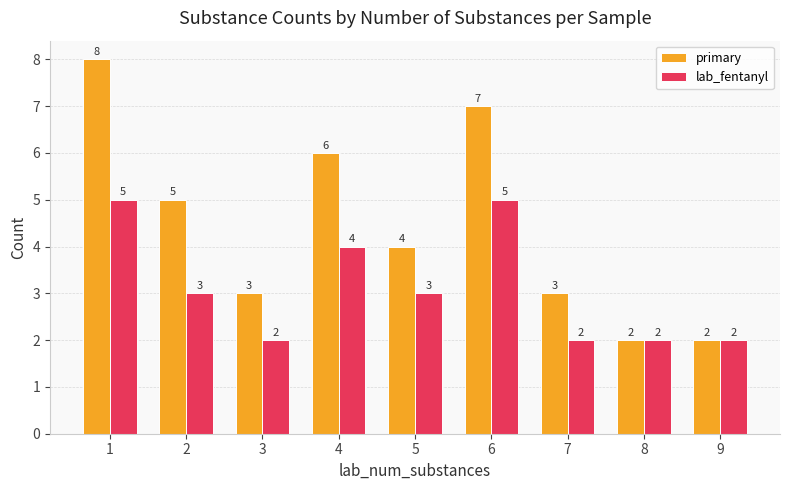

What are all the series names shown in the legend?

primary, lab_fentanyl